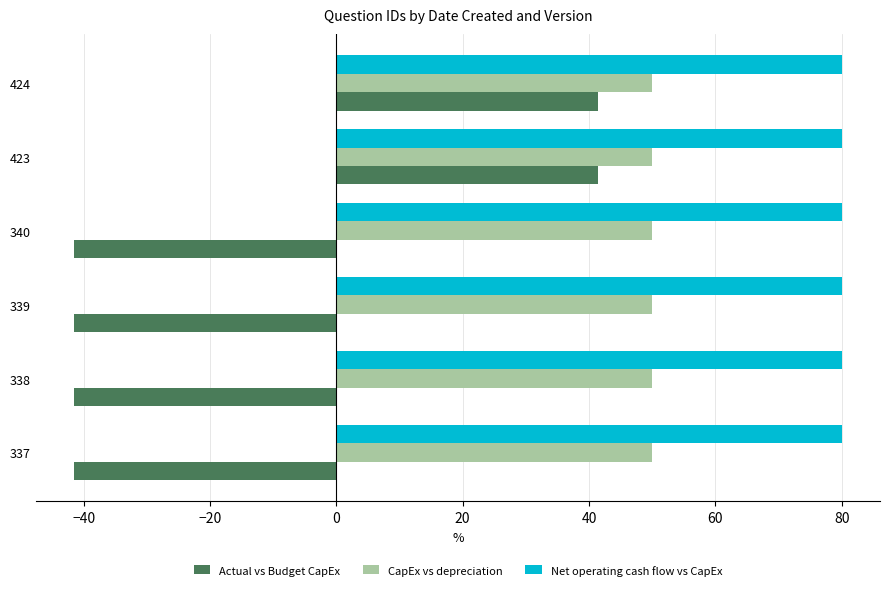

Rank the series by their maximum value, from lowest to highest.

Actual vs Budget CapEx, CapEx vs depreciation, Net operating cash flow vs CapEx